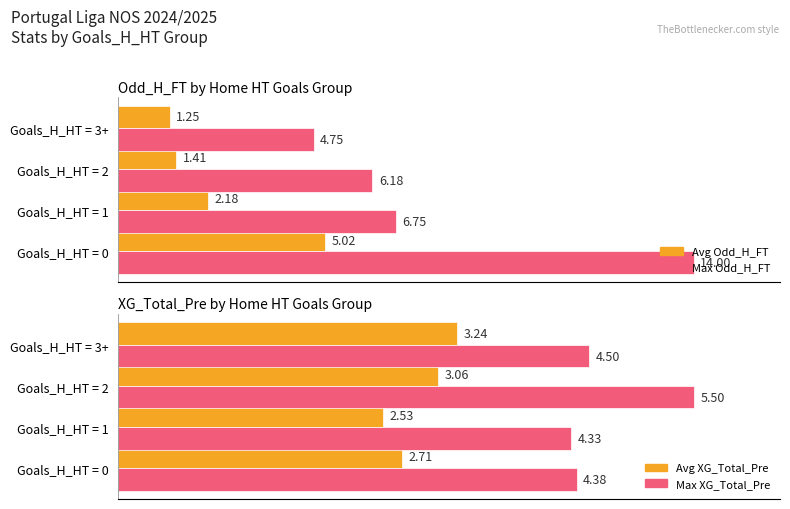

What is the average value of the Avg Odd_H_FT series?

2.5